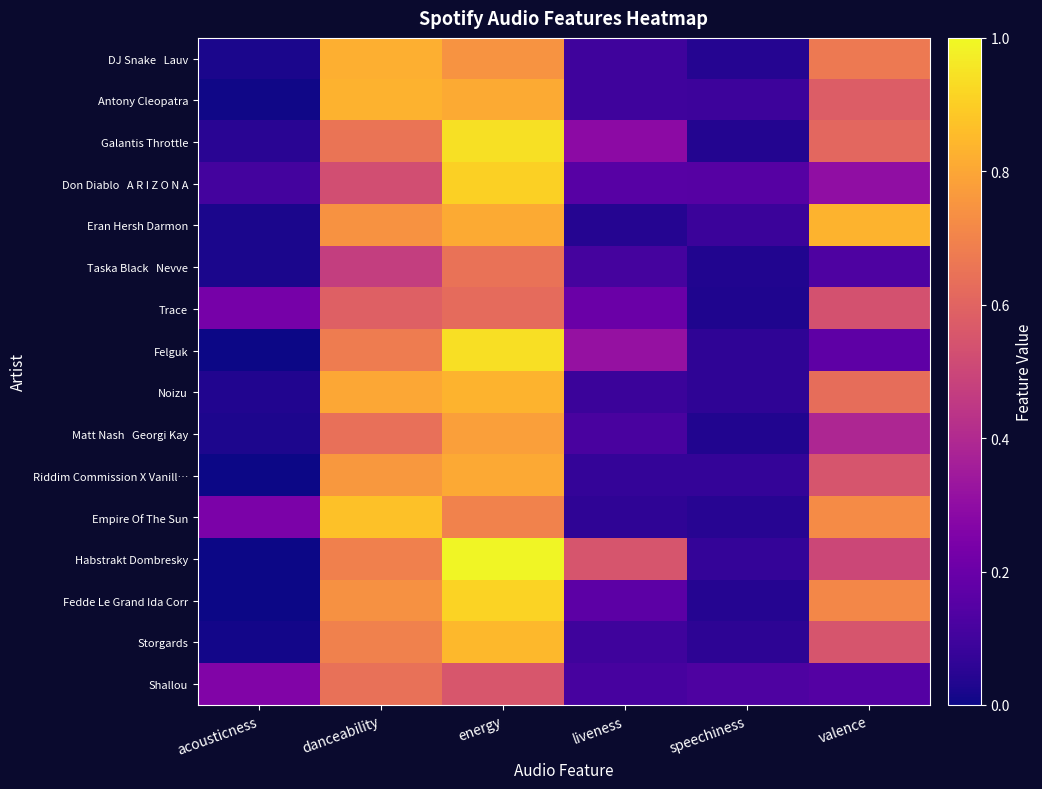

Rank the series by their maximum value, from lowest to highest.

Trace, Shallou, Taska Black Nevve, Matt Nash Georgi Kay, Riddim Commission X Vanill…, DJ Snake Lauv, Antony Cleopatra, Eran Hersh Darmon, Noizu, Storgards, Empire Of The Sun, Don Diablo A R I Z O N A, Fedde Le Grand Ida Corr, Felguk, Galantis Throttle, Habstrakt Dombresky